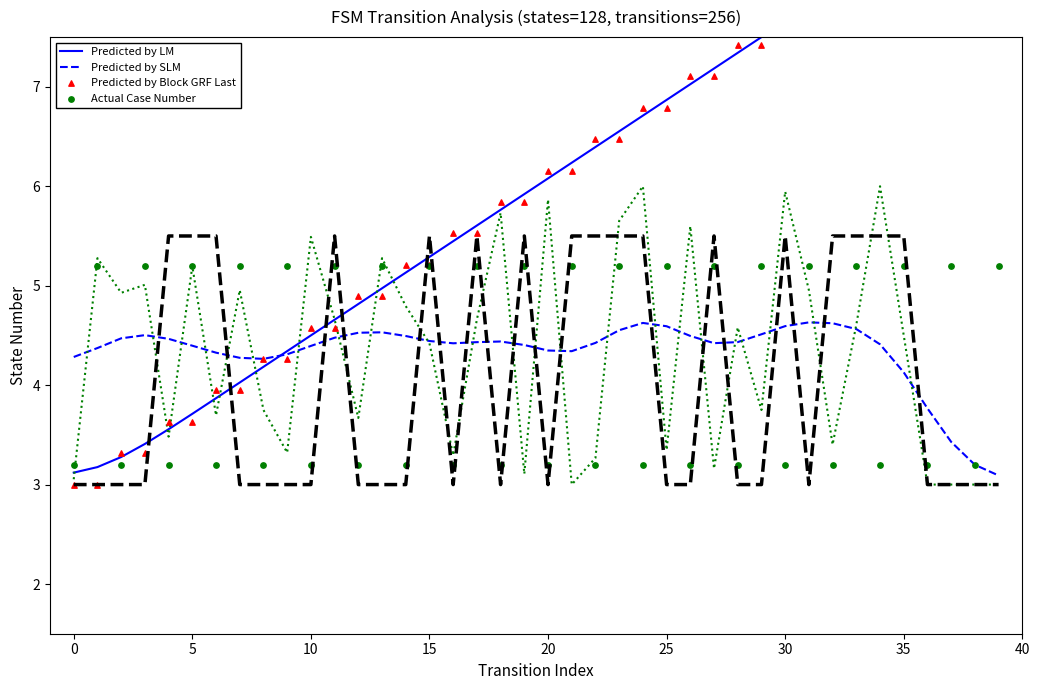

What is the total value across all series at 19?

21.4